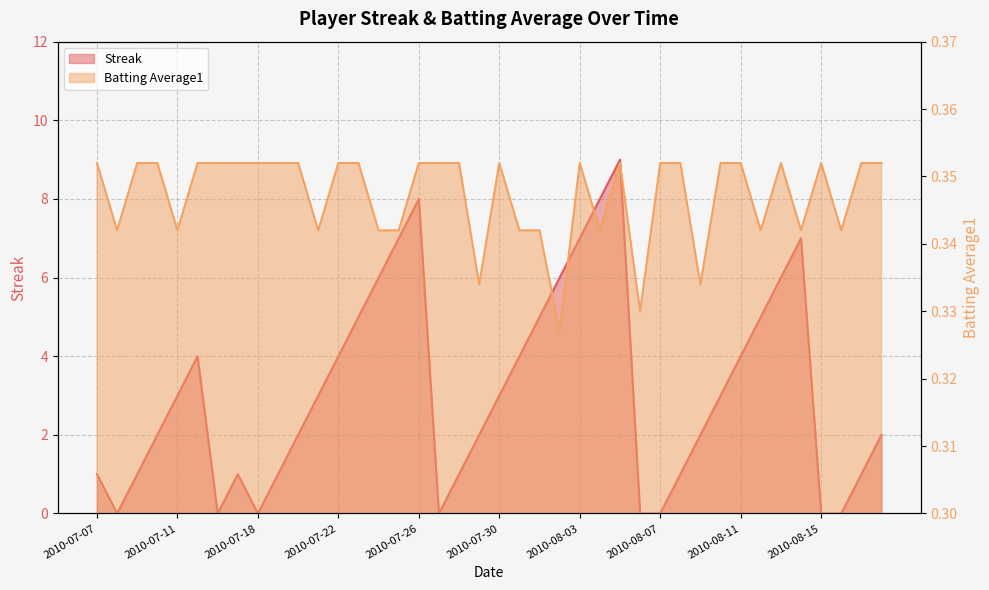

What is the label of the 12th point from the left?

2010-07-21